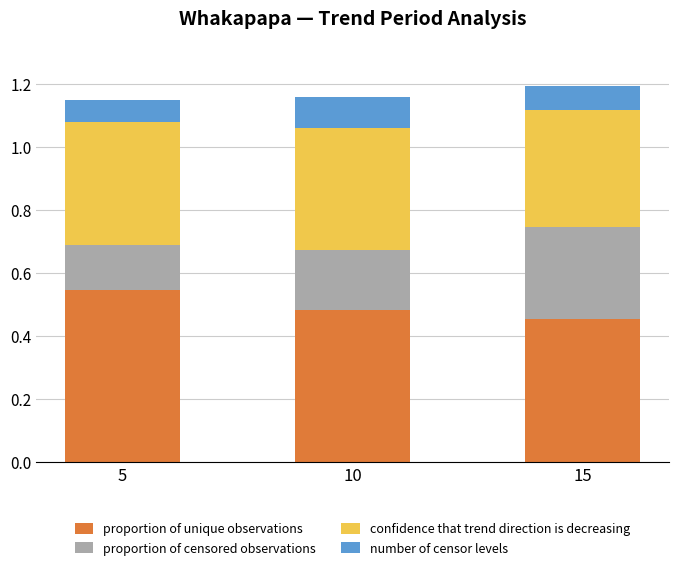

The proportion of unique observations series shows 0.1 at 15. True or false?

False